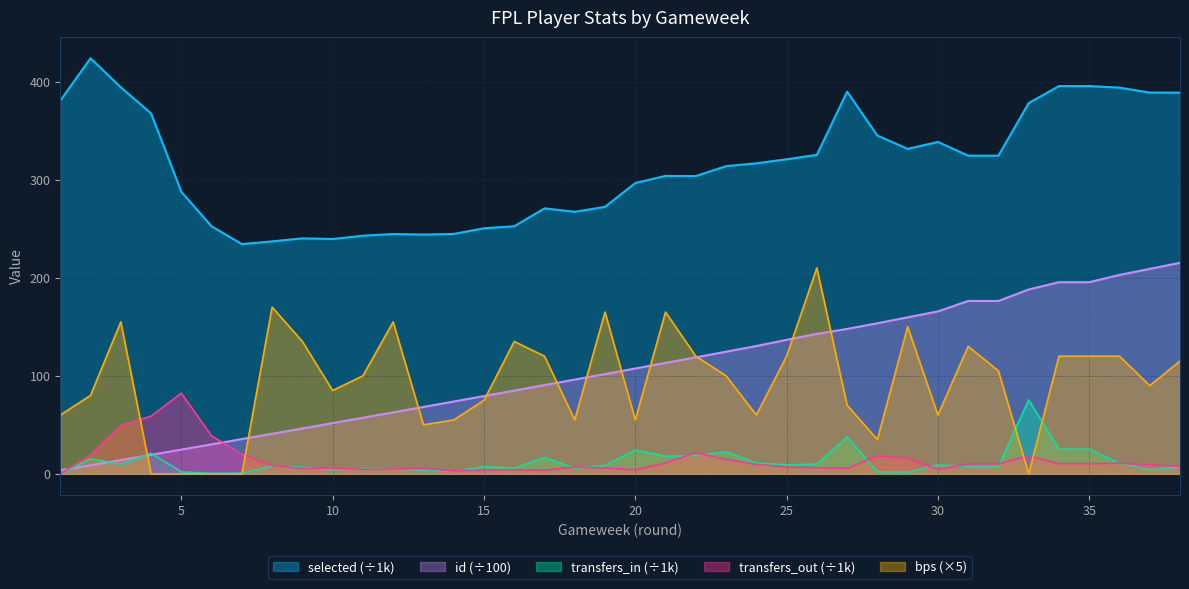

At how many categories does at least one series exceed 96?

38